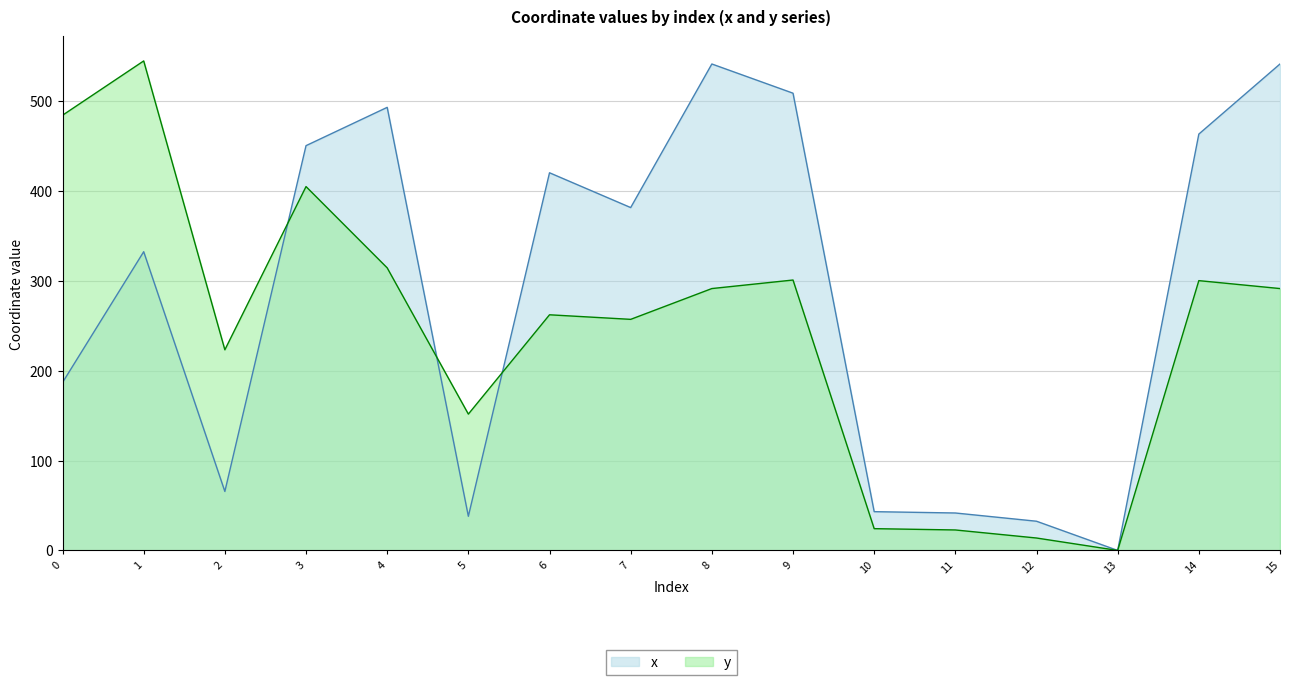

At which category does the chart reach its peak across all series?

1